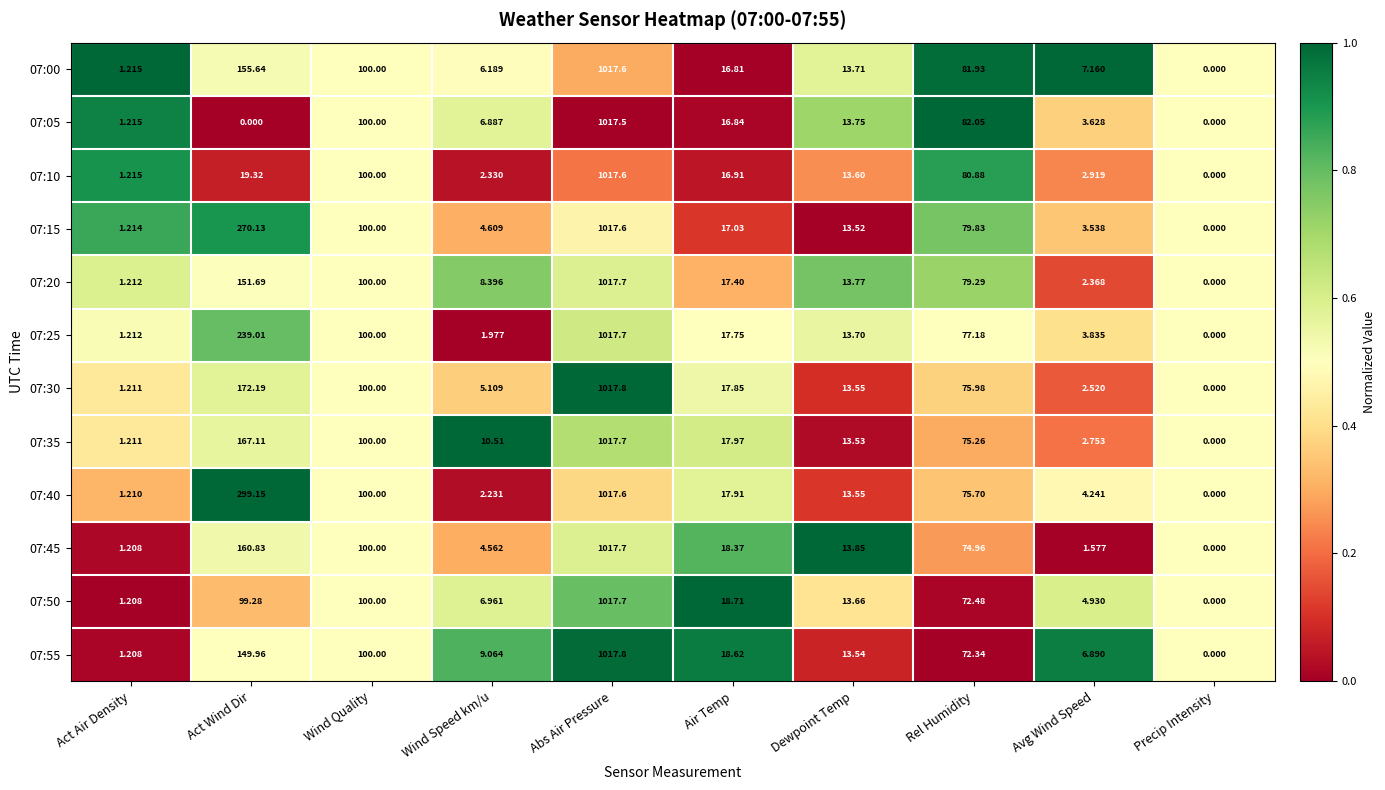

Where does the 07:40 series first go above 17?

Act Wind Dir